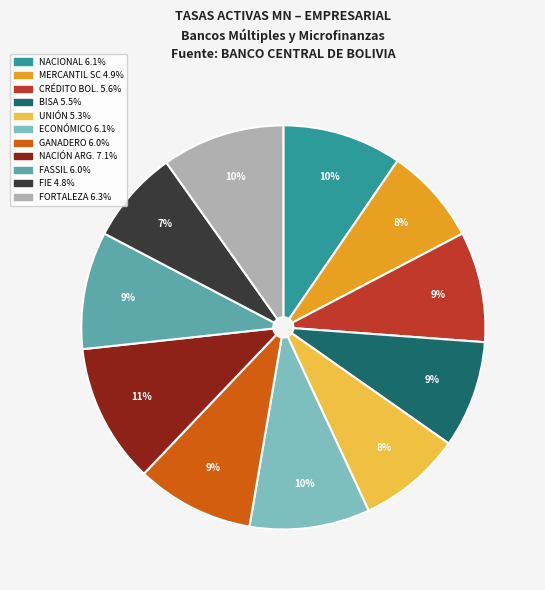

Count the number of slices in the pie.

11